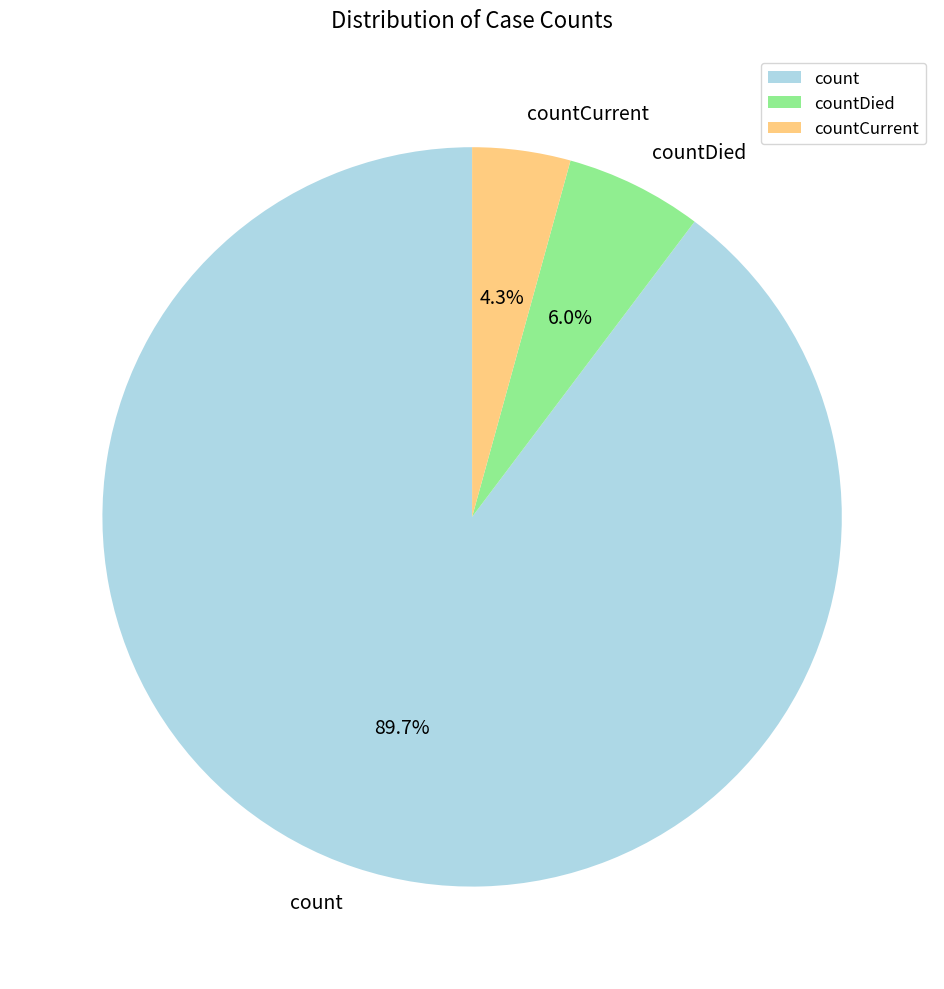

Which slice is the smallest?

countCurrent